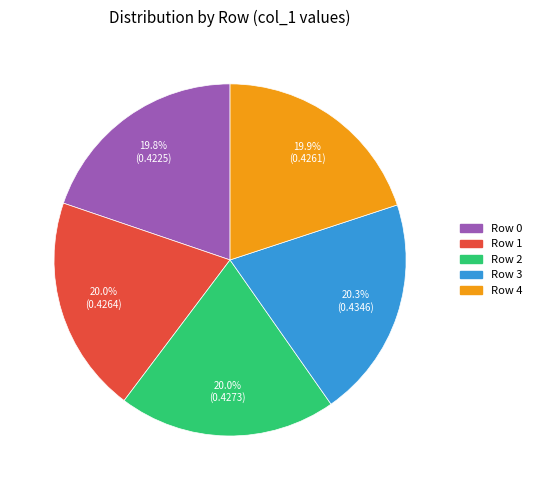

Does Row 1 account for over 50% of the chart?

No